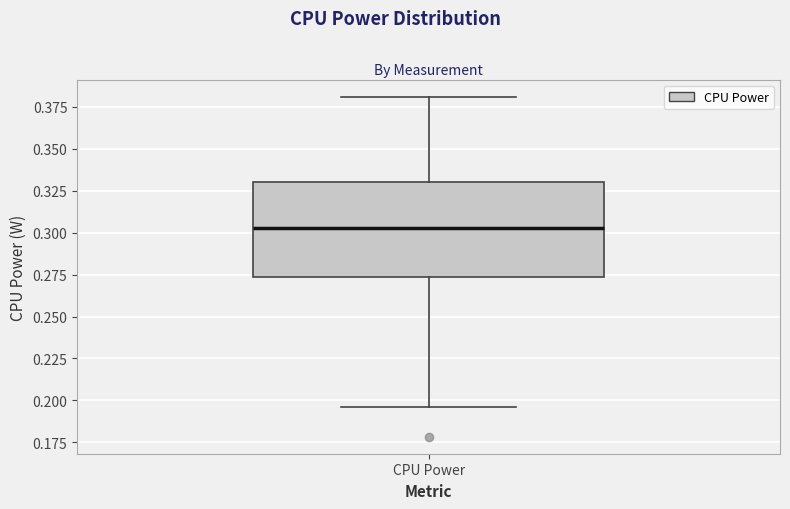

Where is the lower edge of the box for CPU Power on the y-axis? The values are not printed on the chart, so give them approximately, as read against the axis.

0.275